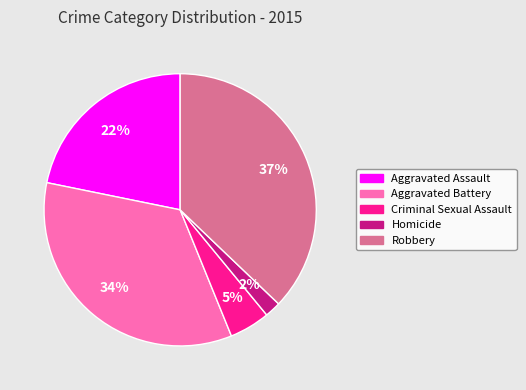

What percentage is the Robbery slice, to the nearest percent?

37%